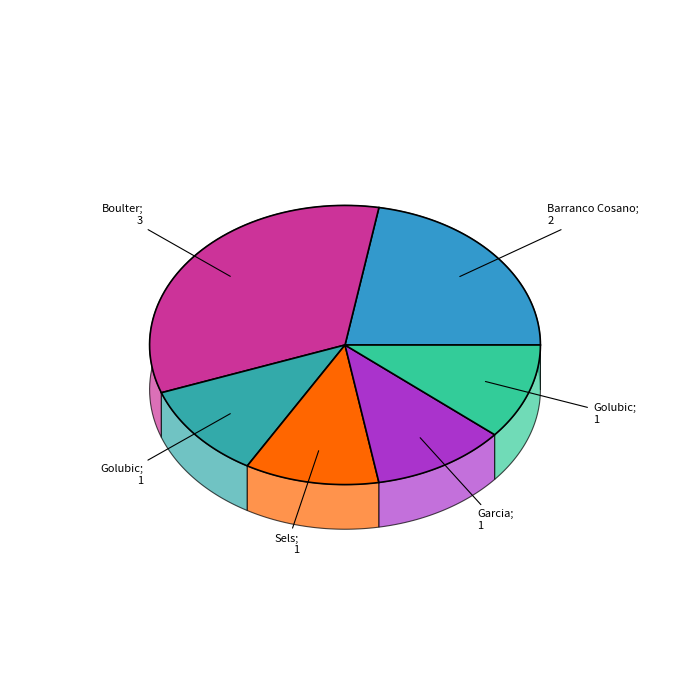

What is the ratio of the value at Boulter v Bondar to the value at Golubic v Mai Hontama?

3.0